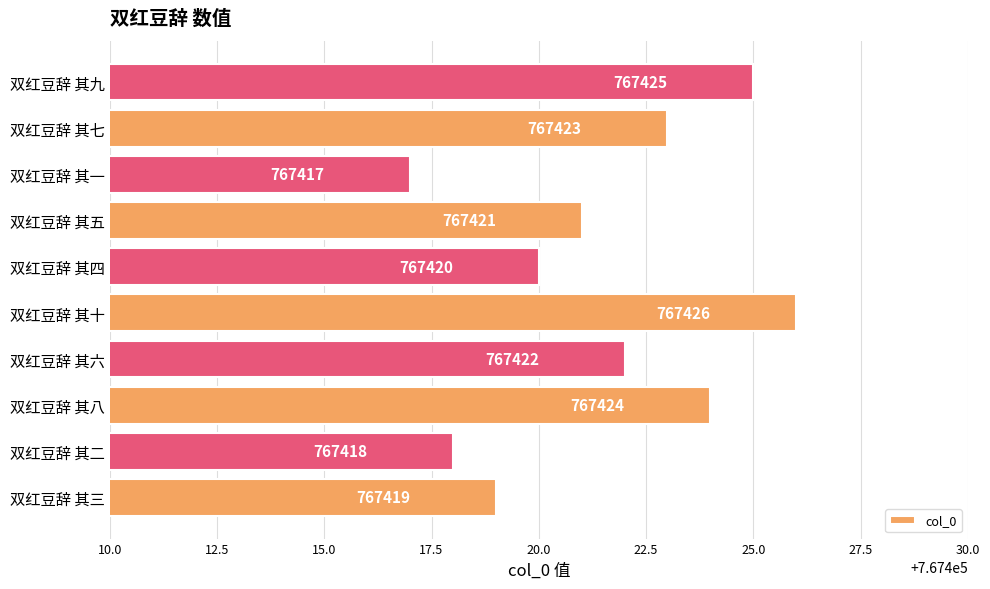

What is the difference between the second highest and minimum values?

8